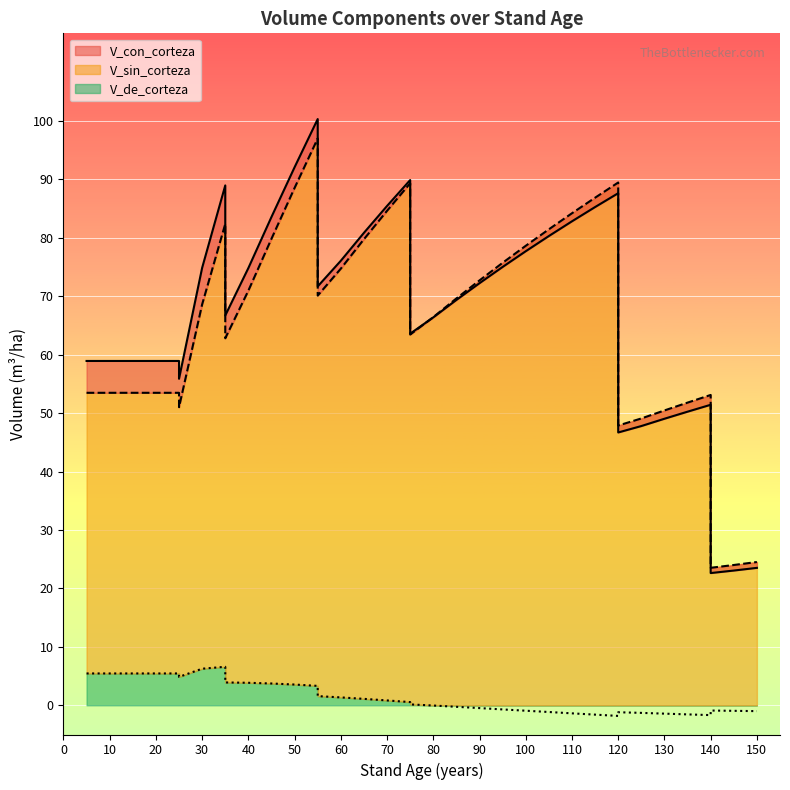

How many categories are shown in the chart?

36